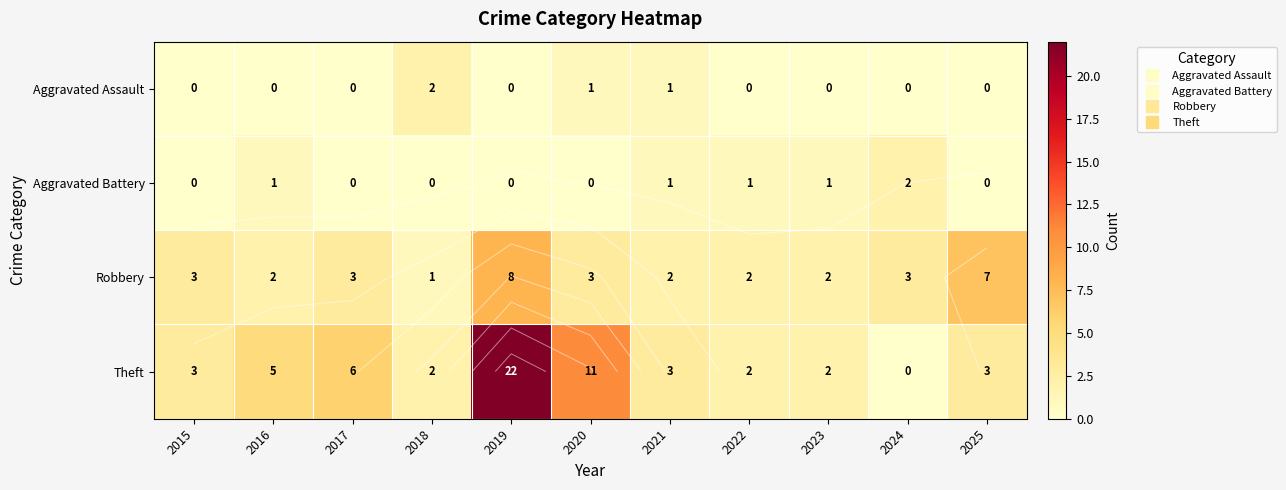

Rank the series at 2019 from highest to lowest value.

Theft, Robbery, Aggravated Assault, Aggravated Battery